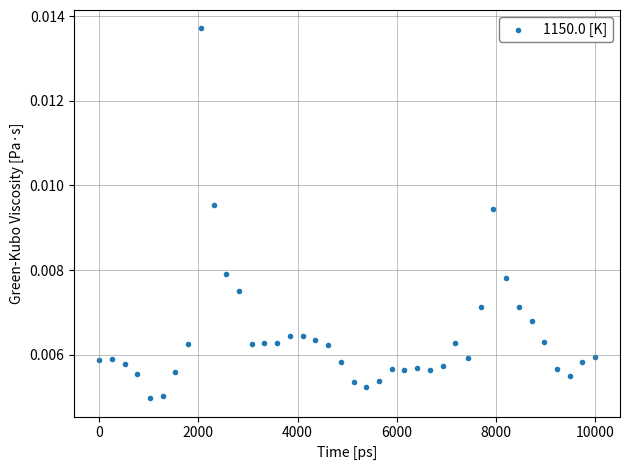

What is the range of X values (max minus min)?

10000.0